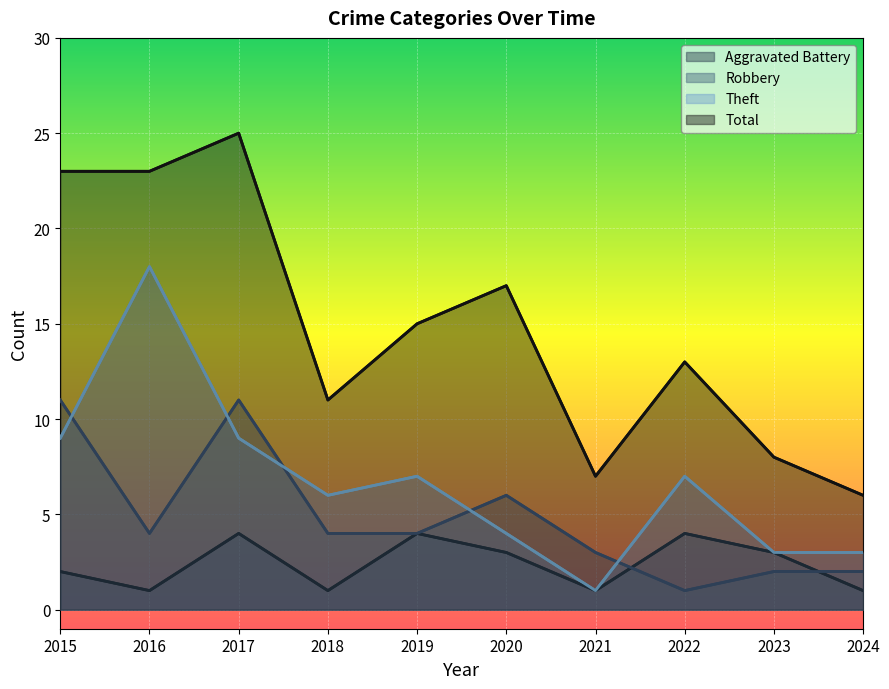

Where is the first local maximum for Aggravated Battery?

2017